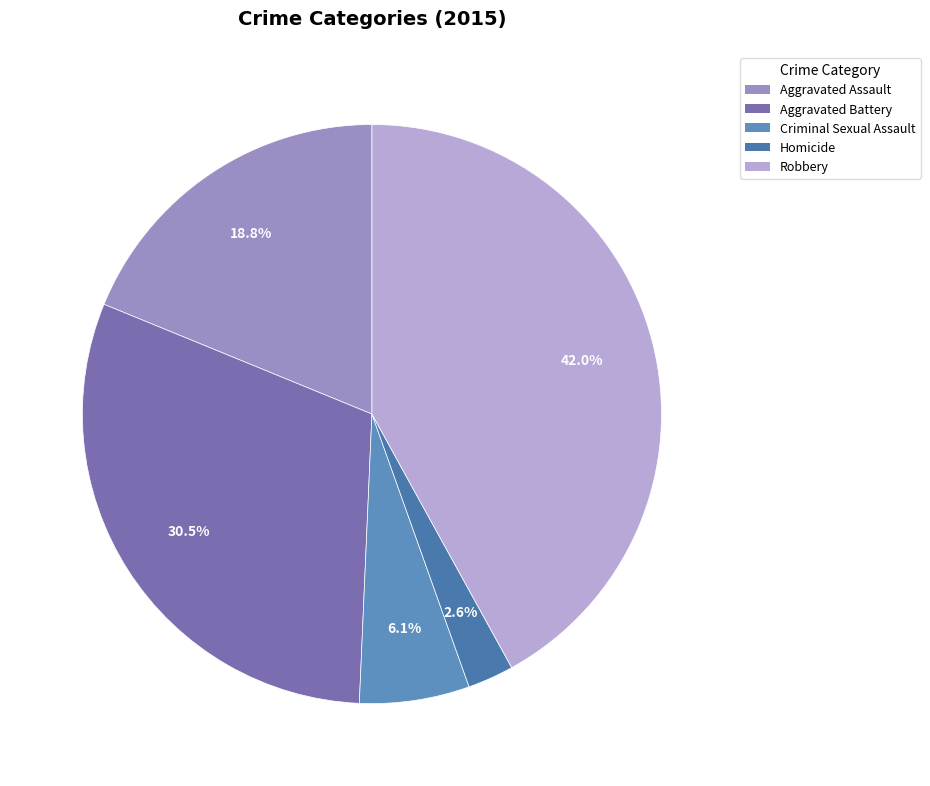

What portion of the pie excludes Homicide?

97.4%